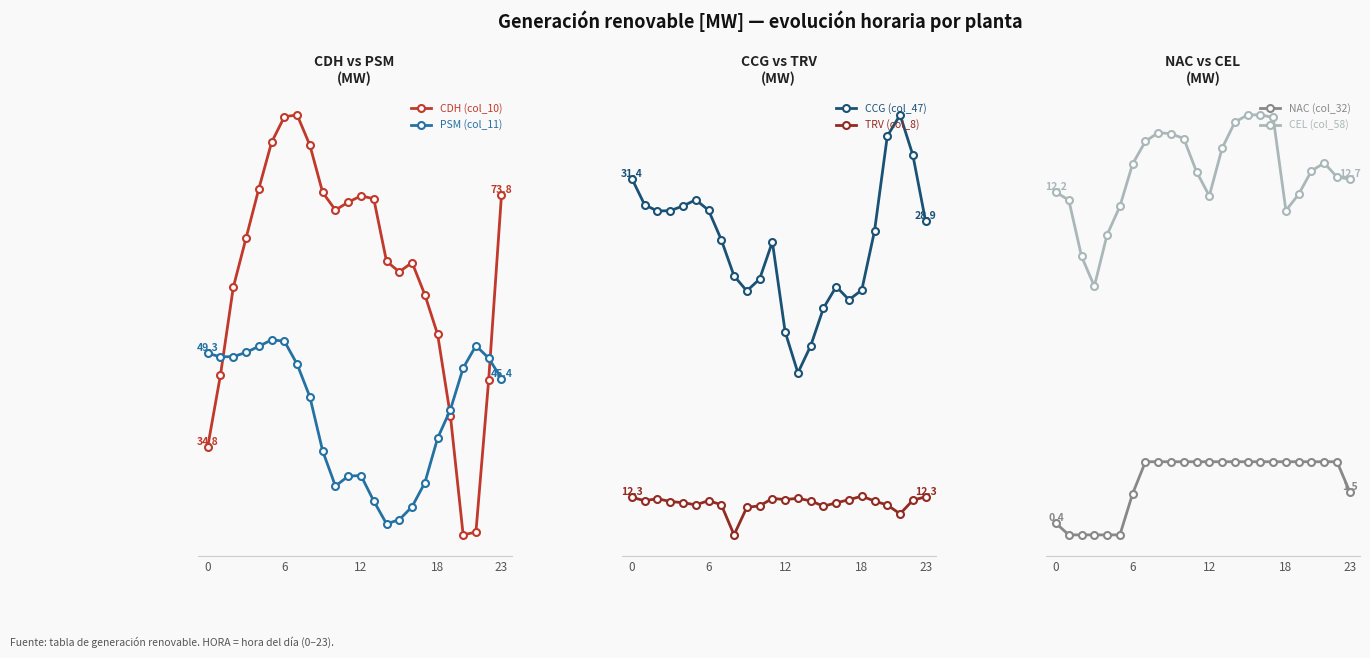

What is the label of the 19th point from the left?

18